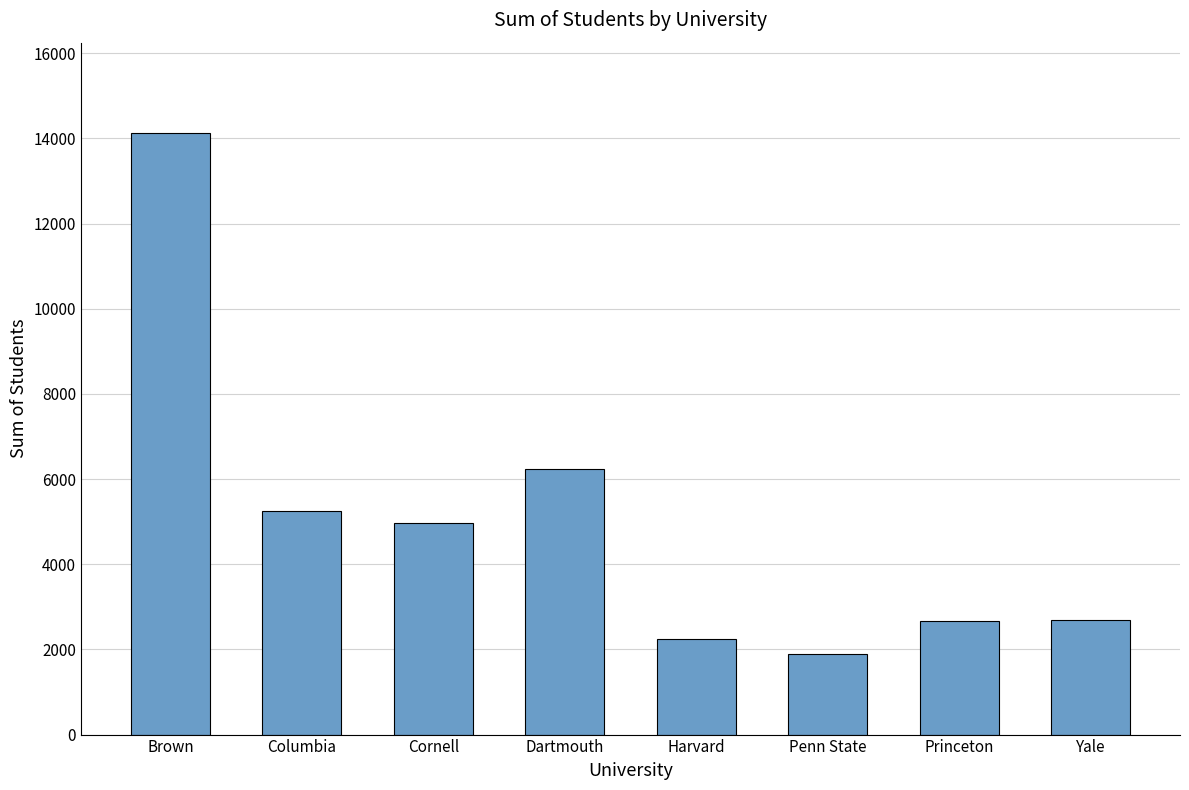

What is the difference between the second highest and second lowest values?

4007